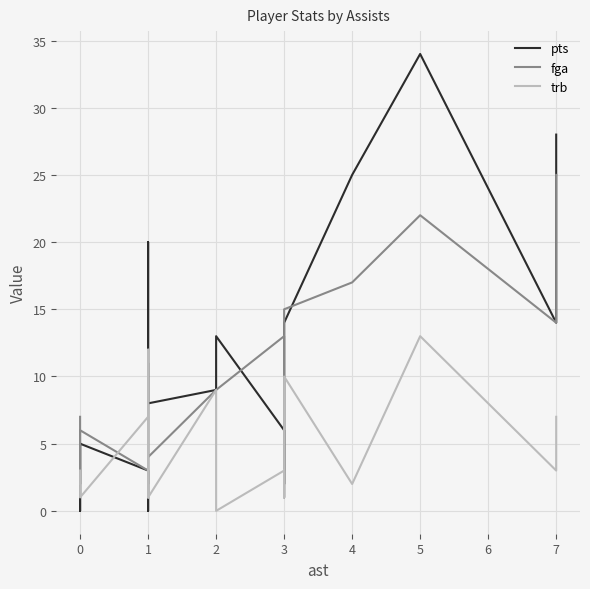

True or false: pts has a value of 3 at 0.

False